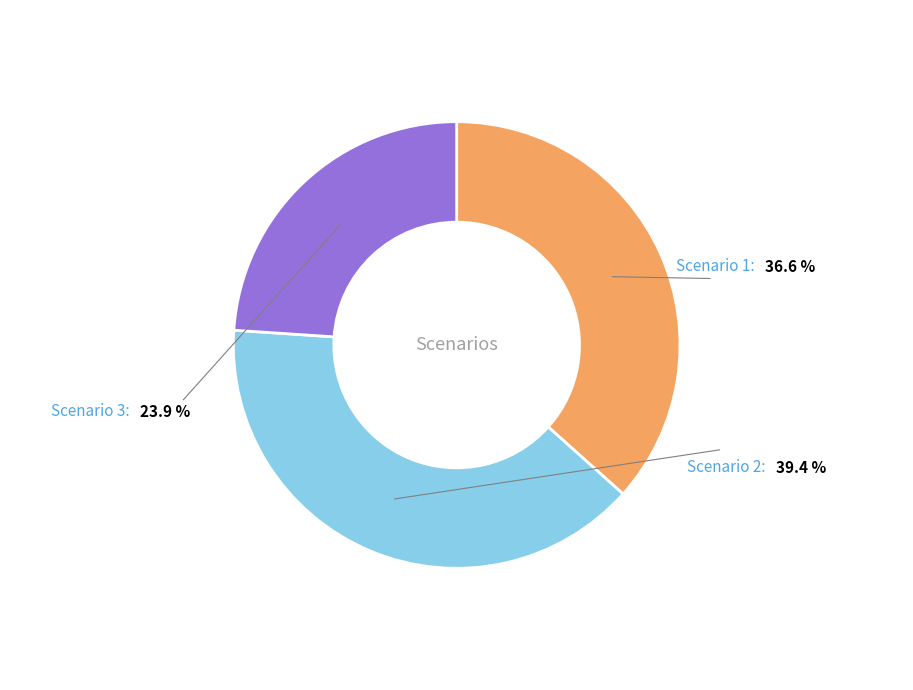

Is the sum of Scenario 3 and Scenario 1 greater than half?

Yes